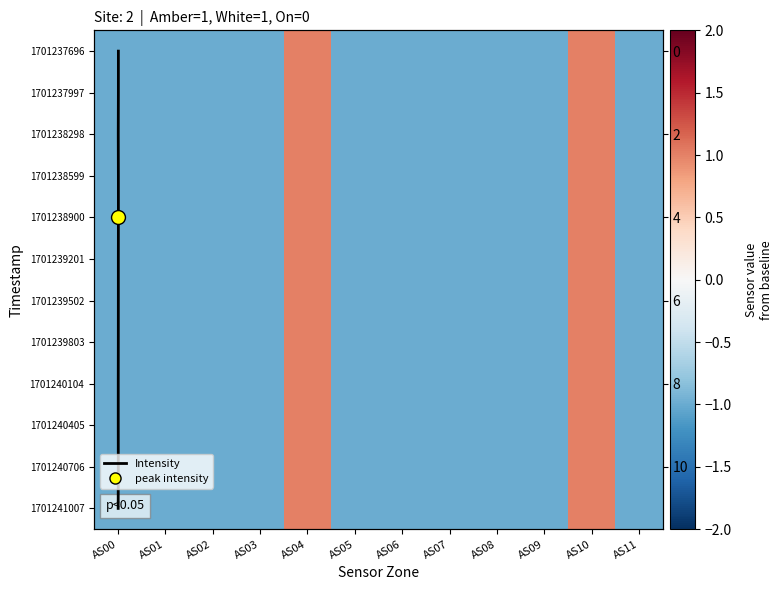

How many categories are shown in the chart?

12